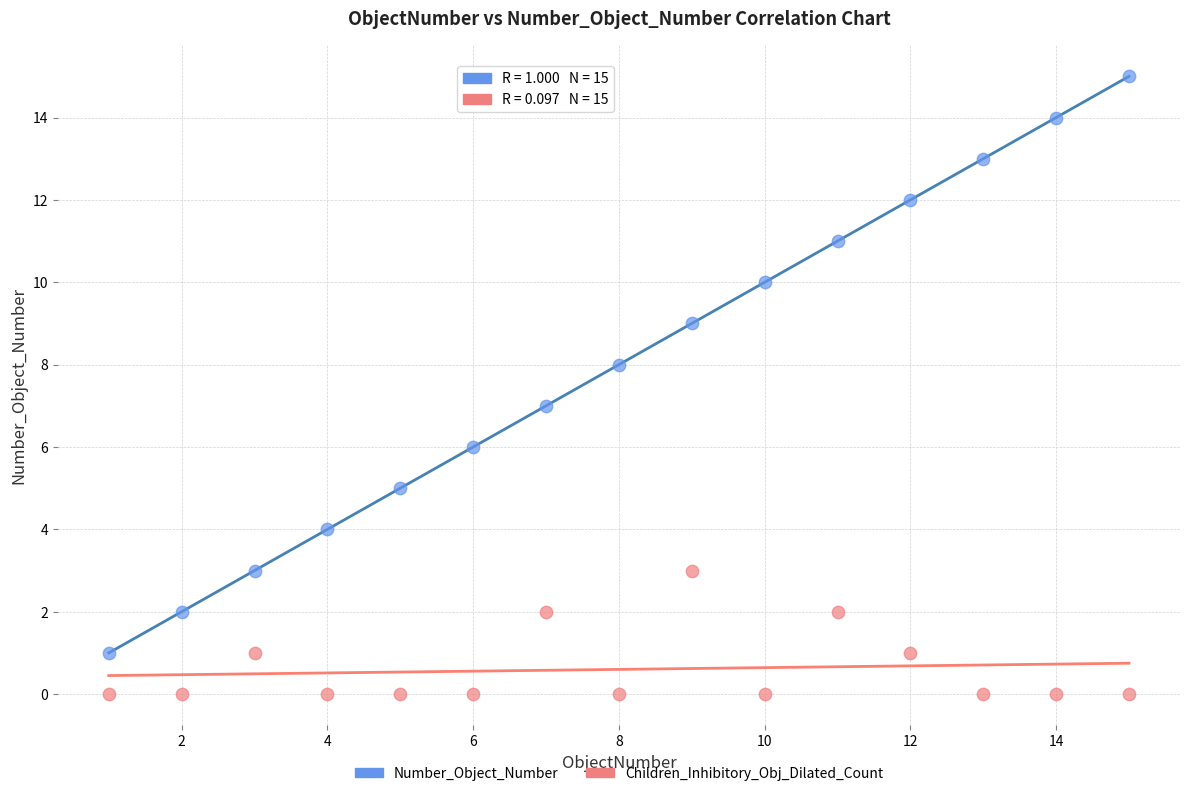

Which series has the widest spread of Y values?

Number_Object_Number